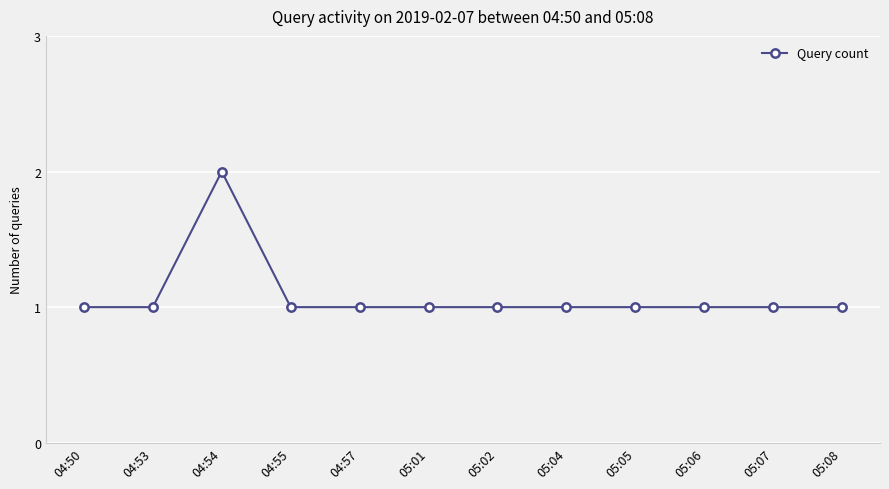

The value at 04:57 is 1. True or false?

True